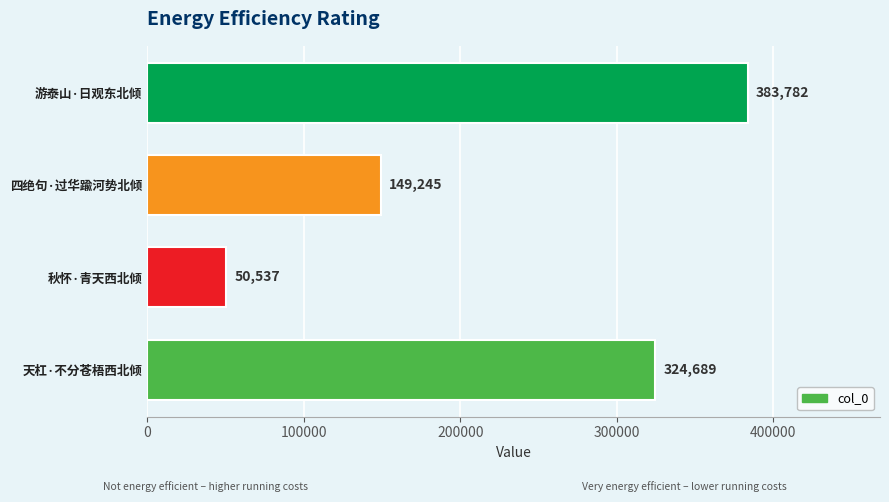

What is the difference between the second highest and minimum values?

274152